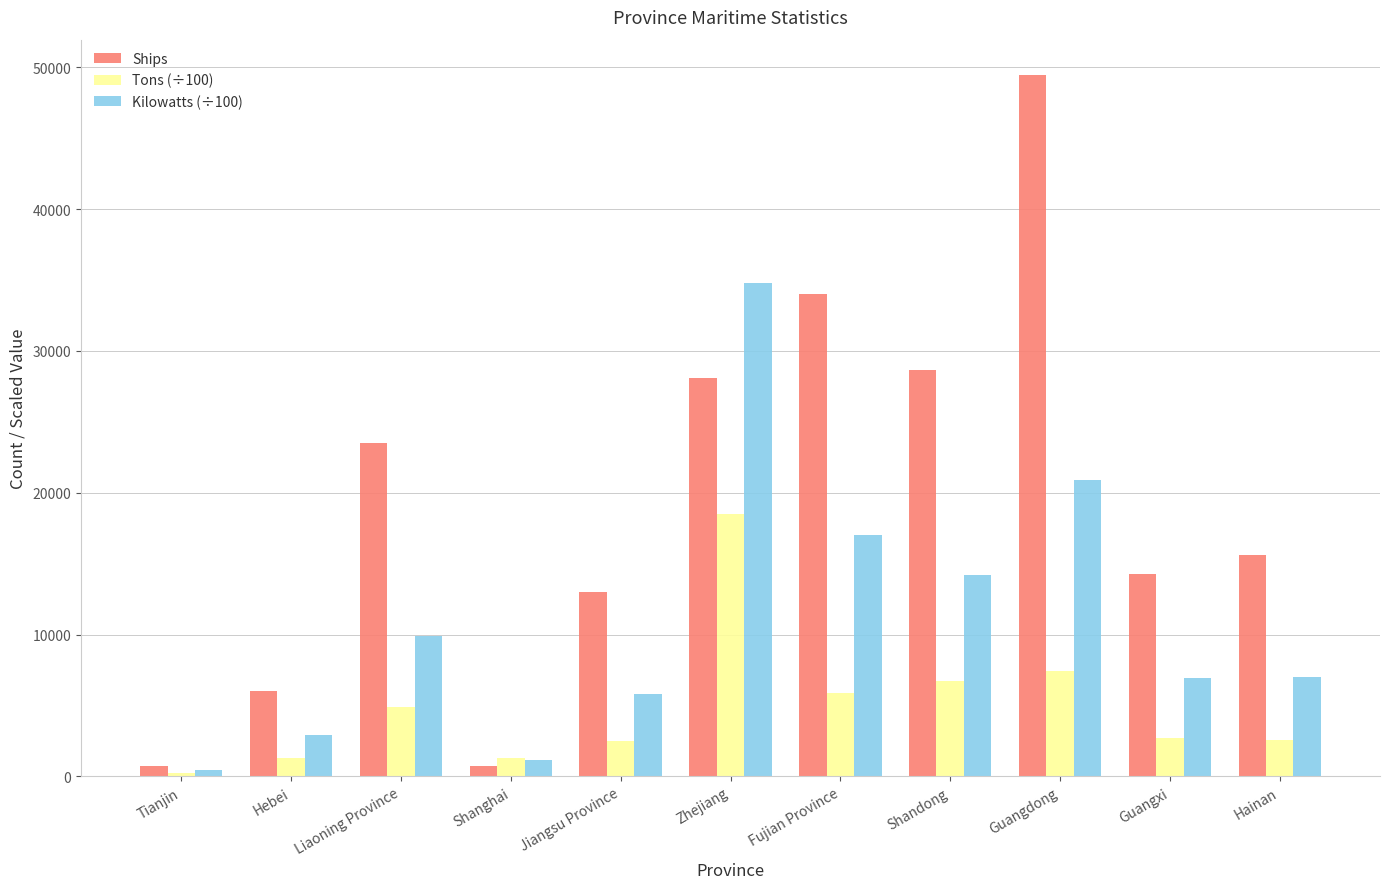

Are the bars horizontal?

No